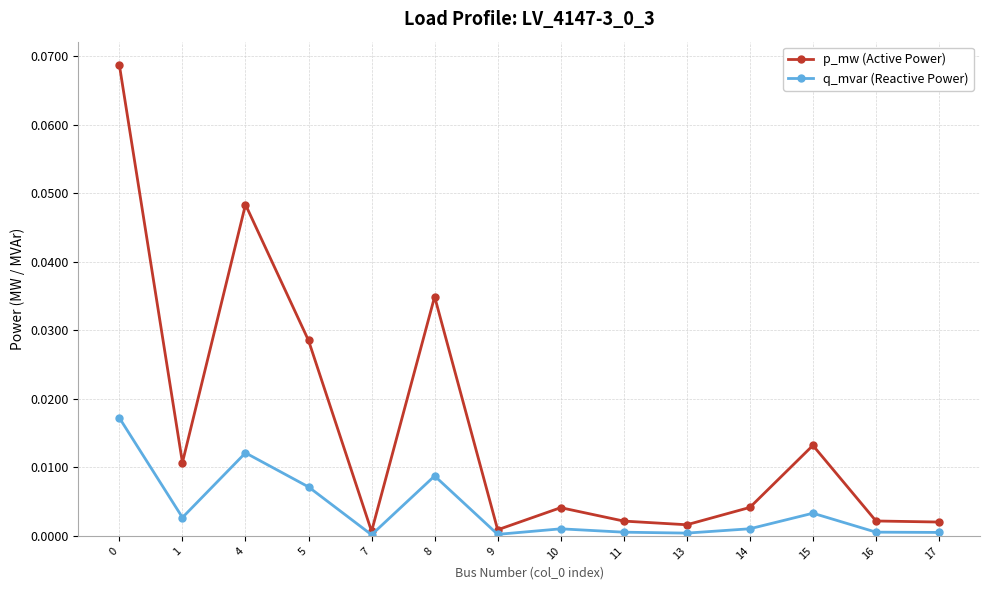

True or false: p_mw (Active Power) has a value of 0.0 at 14.

True